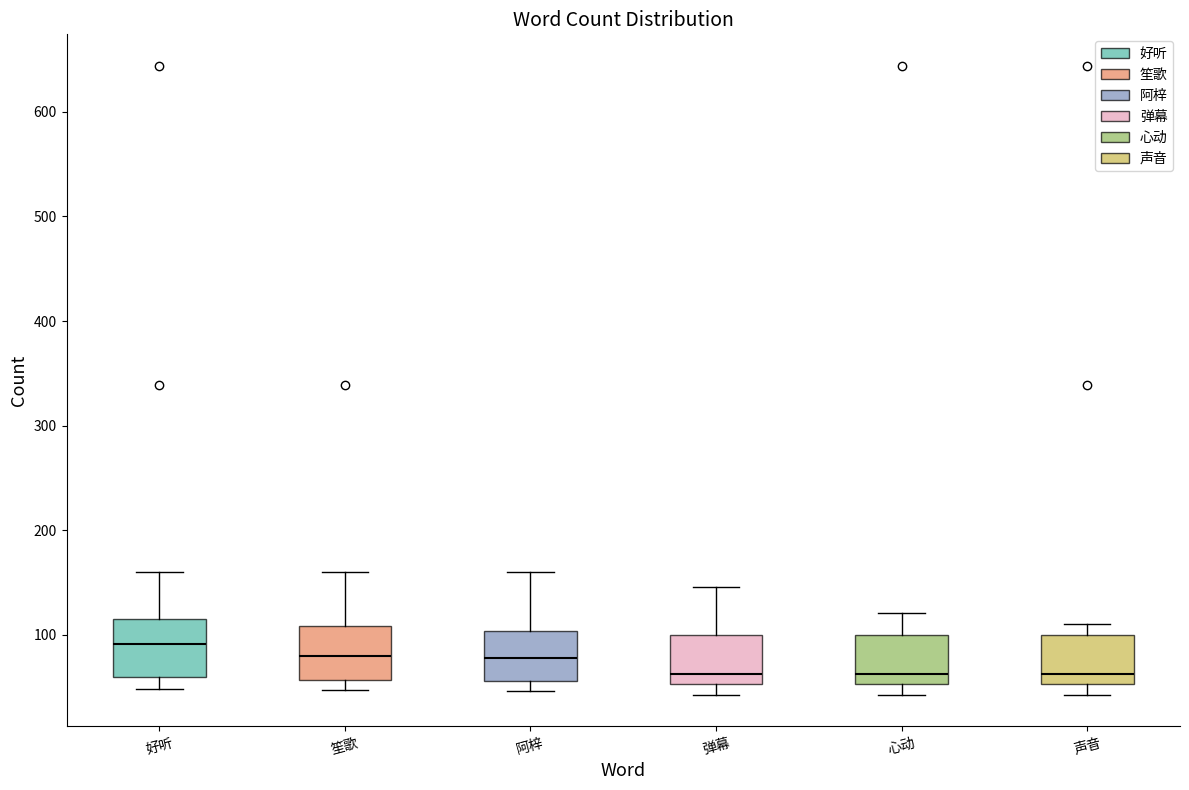

Reading left to right, transcribe this box plot: for each box, give where its median line is, the range the box spans, and where its two whiskers end, as read against the y-axis. The values are not printed on the chart, so give them approximately, as read against the axis.

好听: median 90, box 60 to 120, whiskers 50 to 160
笙歌: median 80, box 60 to 110, whiskers 50 to 160
阿梓: median 80, box 60 to 100, whiskers 50 to 160
弹幕: median 60, box 50 to 100, whiskers 40 to 150
心动: median 60, box 50 to 100, whiskers 40 to 120
声音: median 60, box 50 to 100, whiskers 40 to 110